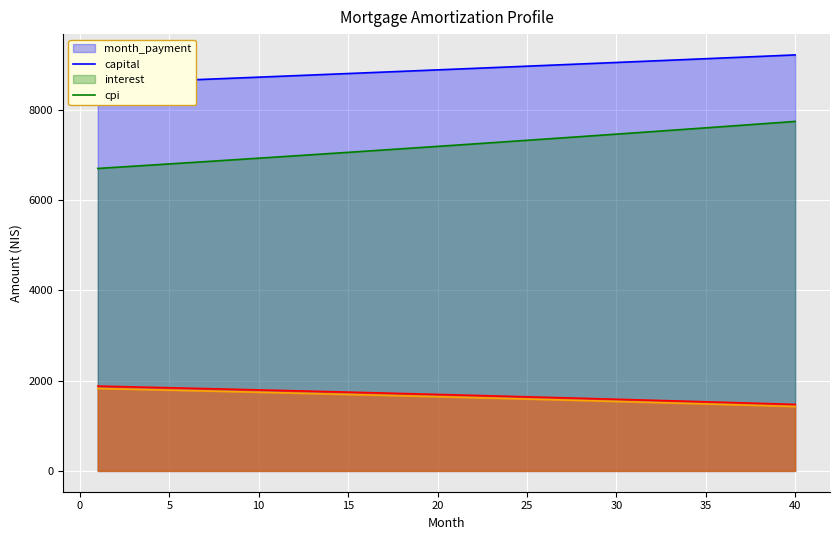

Reading left to right, transcribe all the data shown in this chart.

interest: 1=1878.4	2=1869.3	3=1860.1	4=1850.8	5=1841.5	6=1832.1	7=1822.7	8=1813.2	9=1803.6	10=1793.9	11=1784.2	12=1774.4	13=1764.6	14=1754.7	15=1744.7	16=1734.6	17=1724.5	18=1714.3	19=1704.1	20=1693.7	21=1683.4	22=1672.9	23=1662.4	24=1651.8	25=1641.1	26=1630.4	27=1619.6	28=1608.7	29=1597.7	30=1586.7	31=1575.6	32=1564.4	33=1553.2	34=1541.9	35=1530.5	36=1519.0	37=1507.5	38=1495.9	39=1484.2	40=1472.4
capital: 1=6696.2	2=6721.1	3=6746.0	4=6771.0	5=6796.2	6=6821.4	7=6846.7	8=6872.1	9=6897.6	10=6923.3	11=6948.9	12=6974.7	13=7000.6	14=7026.6	15=7052.7	16=7078.9	17=7105.1	18=7131.5	19=7158.0	20=7184.6	21=7211.2	22=7238.0	23=7264.9	24=7291.8	25=7318.9	26=7346.1	27=7373.3	28=7400.7	29=7428.2	30=7455.7	31=7483.4	32=7511.2	33=7539.1	34=7567.0	35=7595.1	36=7623.3	37=7651.6	38=7680.0	39=7708.5	40=7737.1
cpi: 1=1824.4	2=1815.4	3=1806.4	4=1797.3	5=1788.1	6=1778.9	7=1769.6	8=1760.3	9=1750.8	10=1741.4	11=1731.8	12=1722.2	13=1712.5	14=1702.8	15=1693.0	16=1683.1	17=1673.2	18=1663.2	19=1653.1	20=1642.9	21=1632.7	22=1622.5	23=1612.1	24=1601.7	25=1591.2	26=1580.7	27=1570.0	28=1559.4	29=1548.6	30=1537.8	31=1526.9	32=1515.9	33=1504.8	34=1493.7	35=1482.6	36=1471.3	37=1460.0	38=1448.6	39=1437.1	40=1425.5
month_payment: 1=8574.6	2=8590.4	3=8606.1	4=8621.9	5=8637.7	6=8653.5	7=8669.4	8=8685.3	9=8701.2	10=8717.2	11=8733.2	12=8749.2	13=8765.2	14=8781.3	15=8797.4	16=8813.5	17=8829.7	18=8845.8	19=8862.1	20=8878.3	21=8894.6	22=8910.9	23=8927.2	24=8943.6	25=8960.0	26=8976.4	27=8992.9	28=9009.4	29=9025.9	30=9042.4	31=9059.0	32=9075.6	33=9092.3	34=9108.9	35=9125.6	36=9142.4	37=9159.1	38=9175.9	39=9192.7	40=9209.6